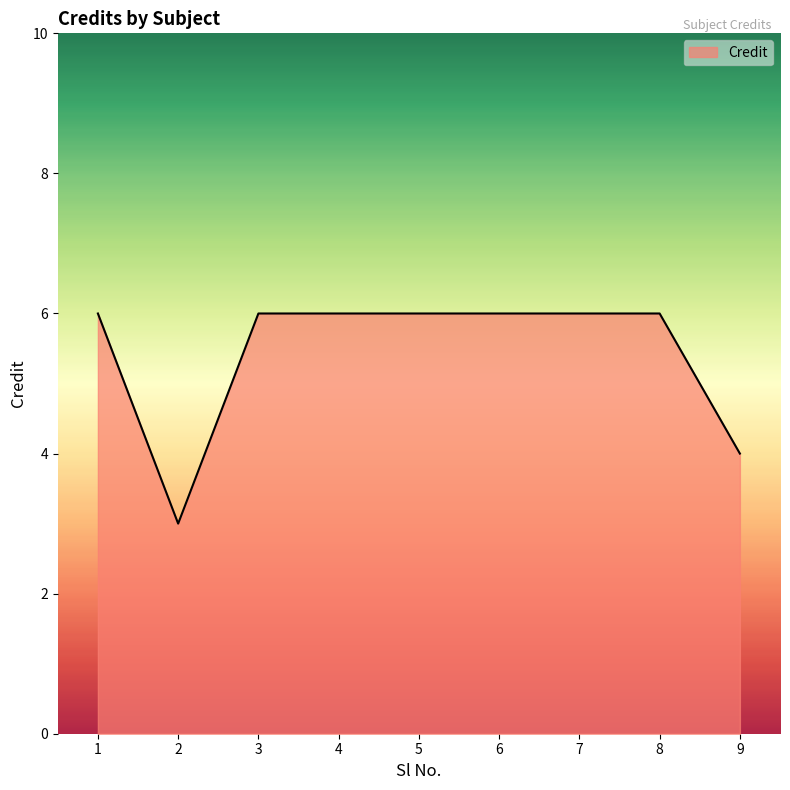

Reading left to right, list all the values displayed in this chart.

6	3	6	6	6	6	6	6	4